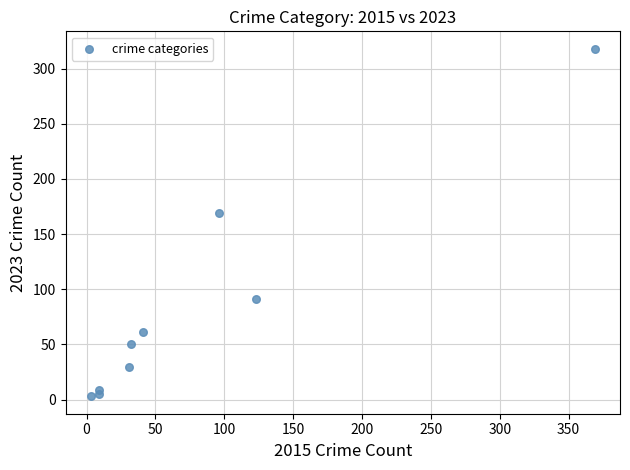

What Y value in the scatter plot is closest to 160?

169